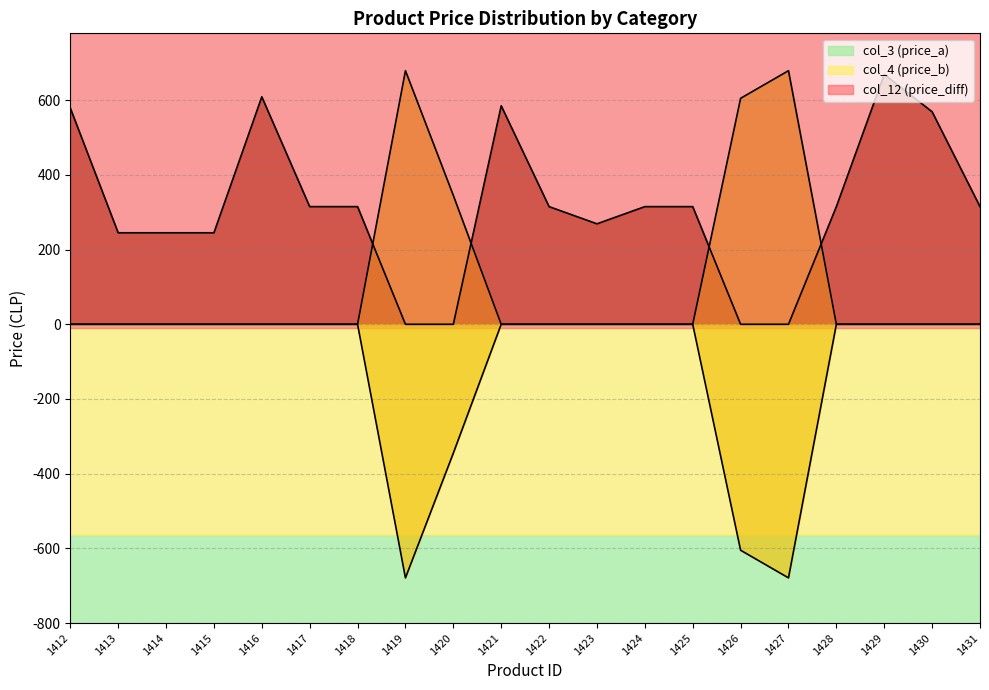

True or false: col_12 and col_4 intersect in this chart.

False